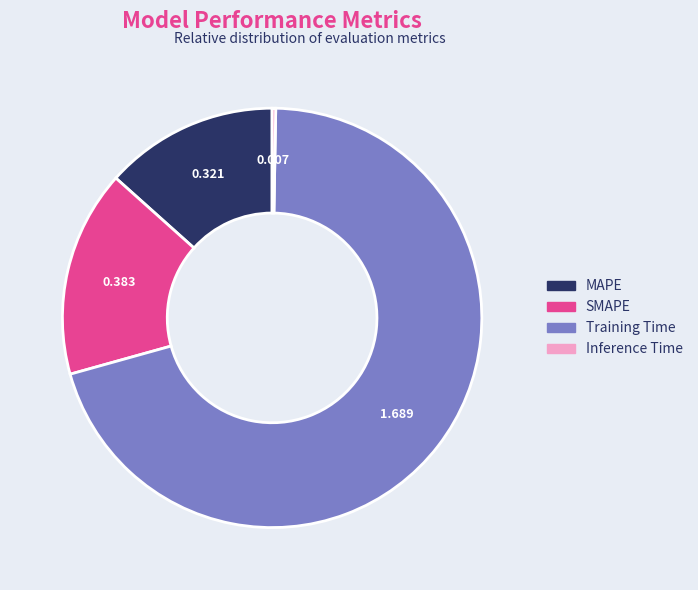

Which category has the biggest portion of the pie?

Training Time